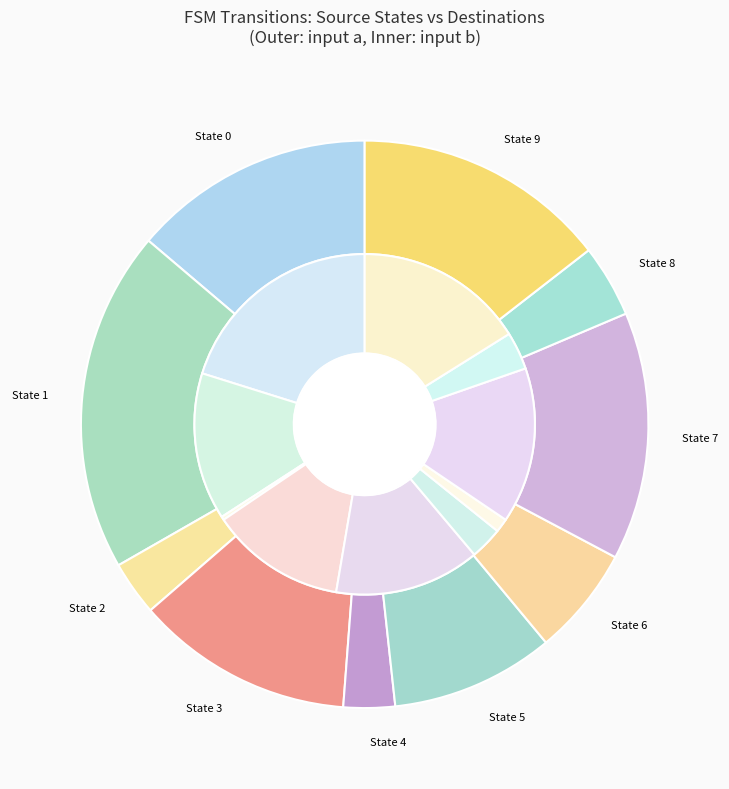

Combined, do 1 and 0 account for over 50%?

No